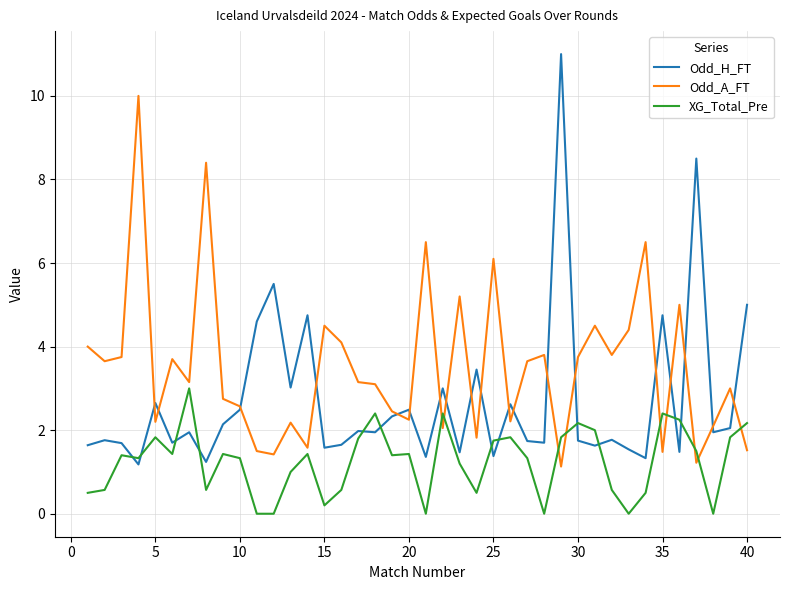

Does the chart have visible grid lines?

Yes